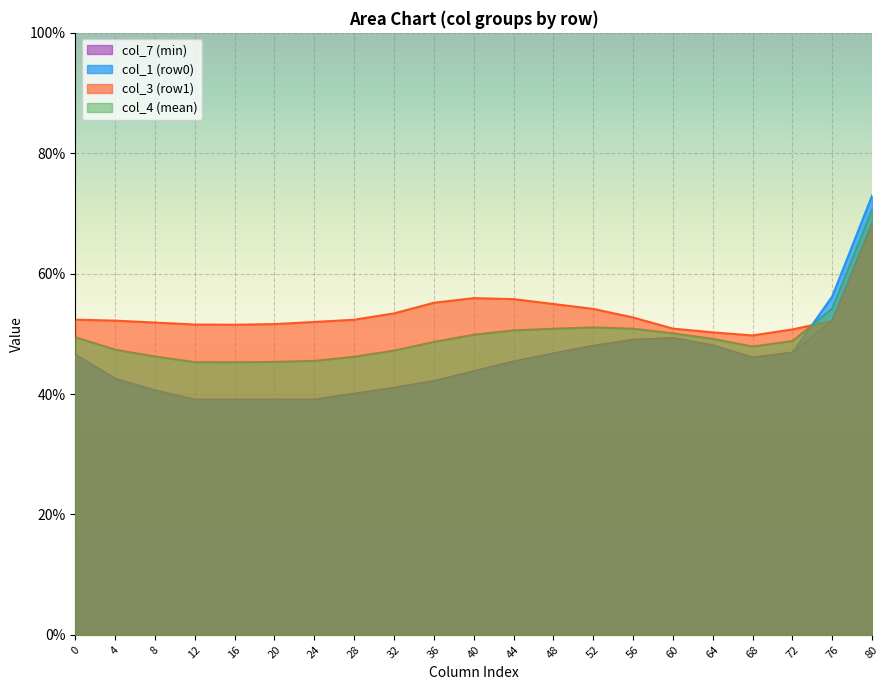

Which series has the largest range (max minus min)?

col_1 (row0)